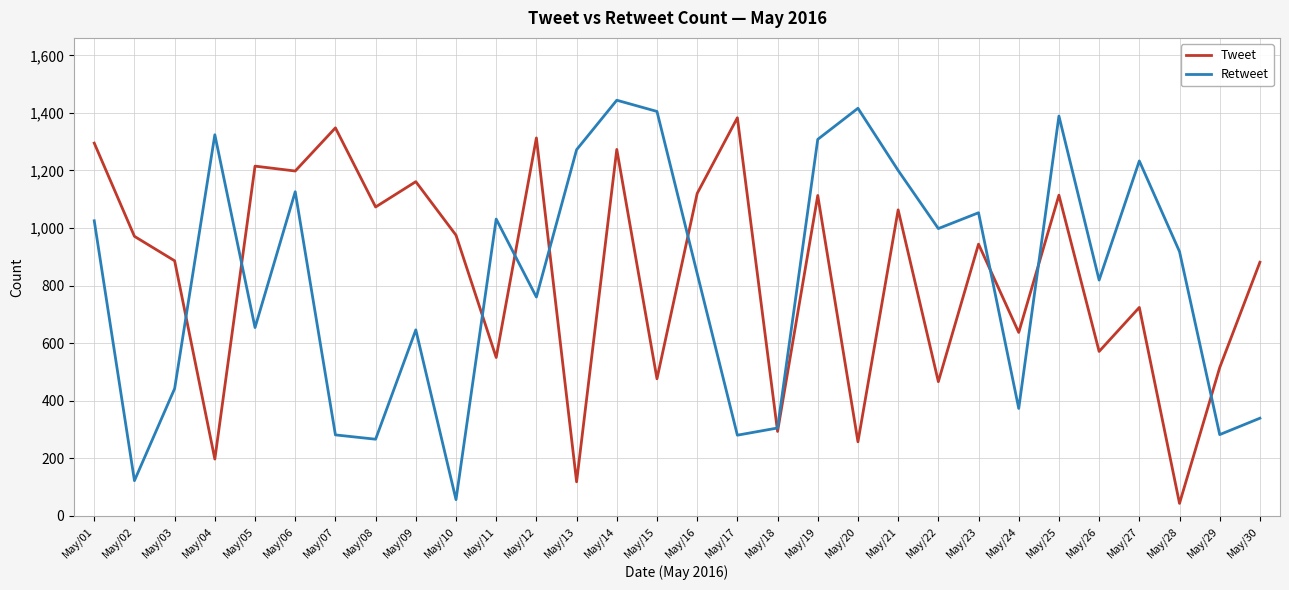

At which category is the sum across all series the highest?

May/14